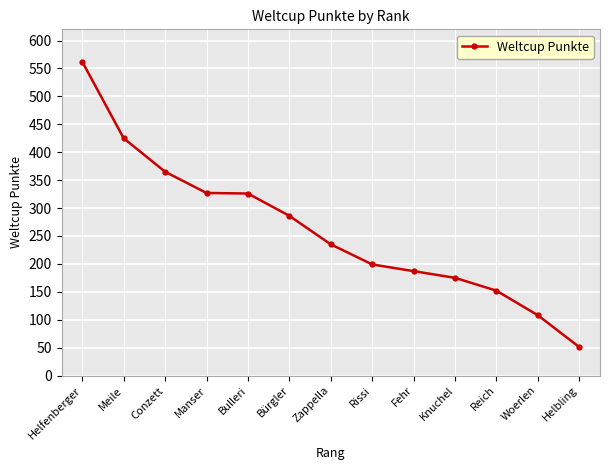

How many data points are less than 235?

6